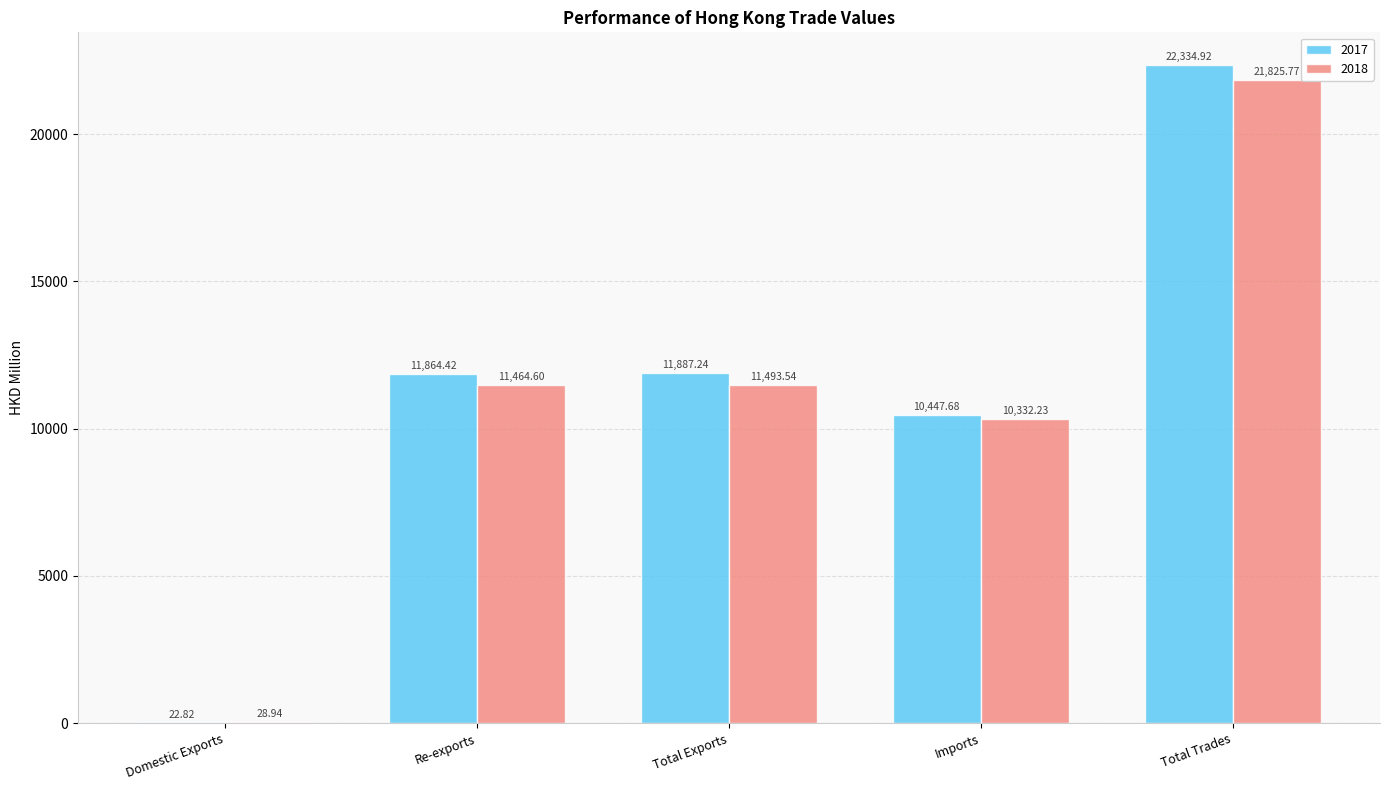

True or false: 2017 has a value of 10447.7 at Imports.

True